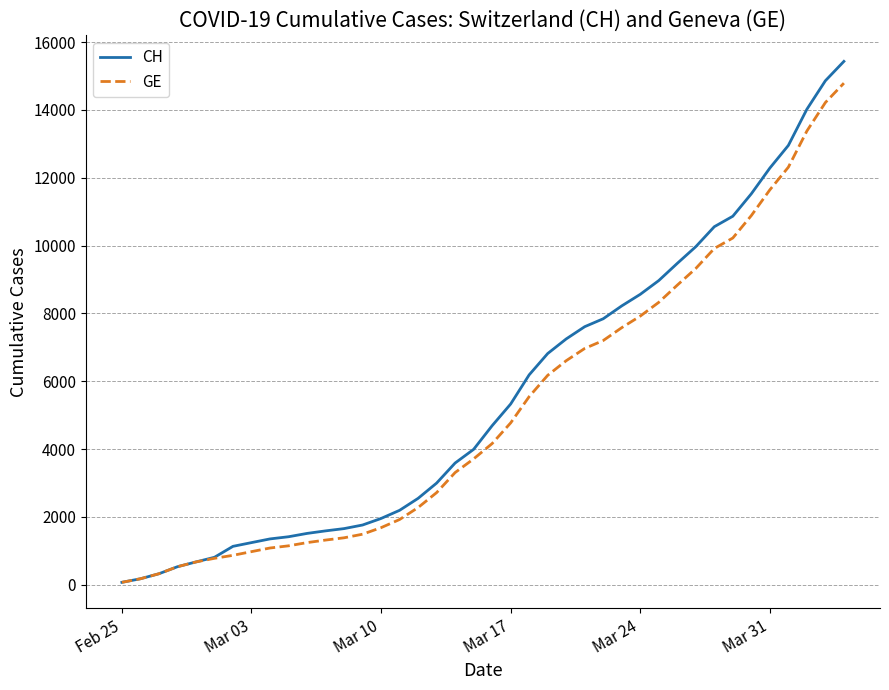

What is the highest value of the GE series?

14791